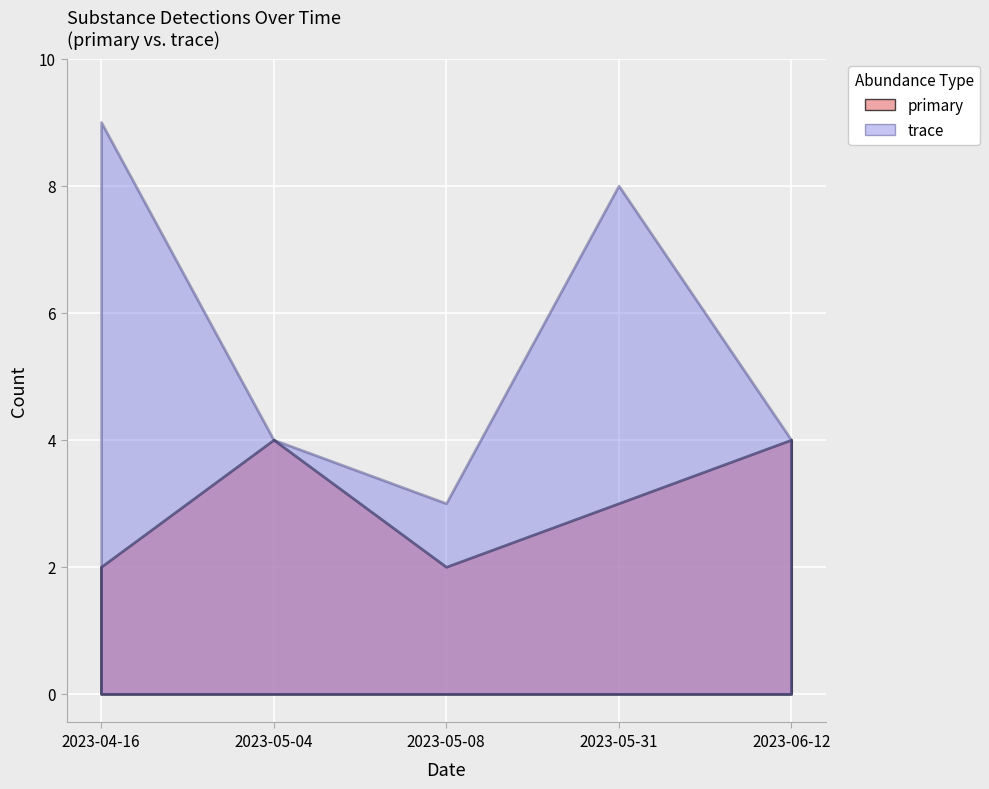

Read the primary value at 2023-05-04.

1